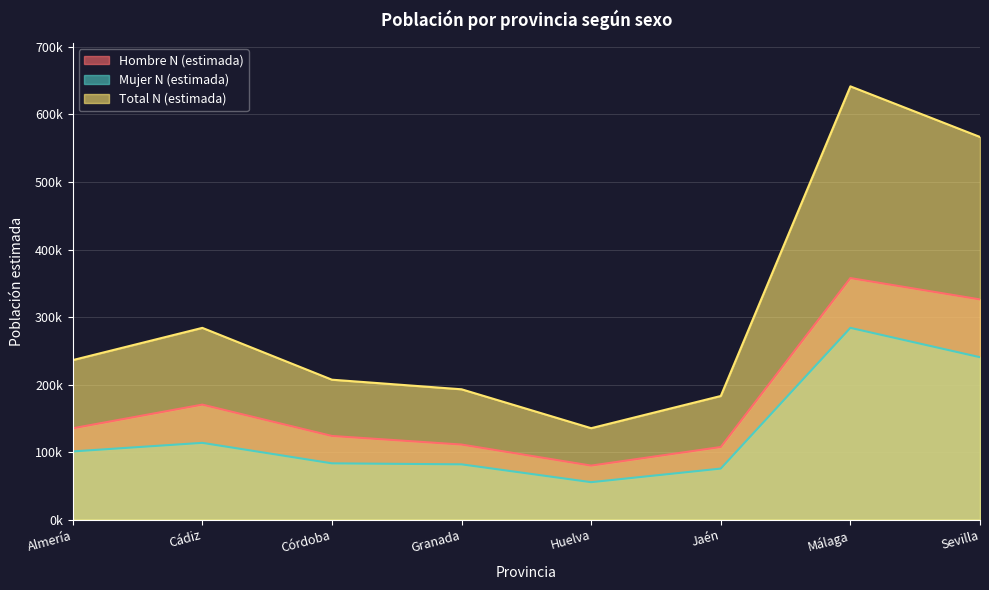

At which category does Hombre N (estimada) reach its first local peak?

Cádiz